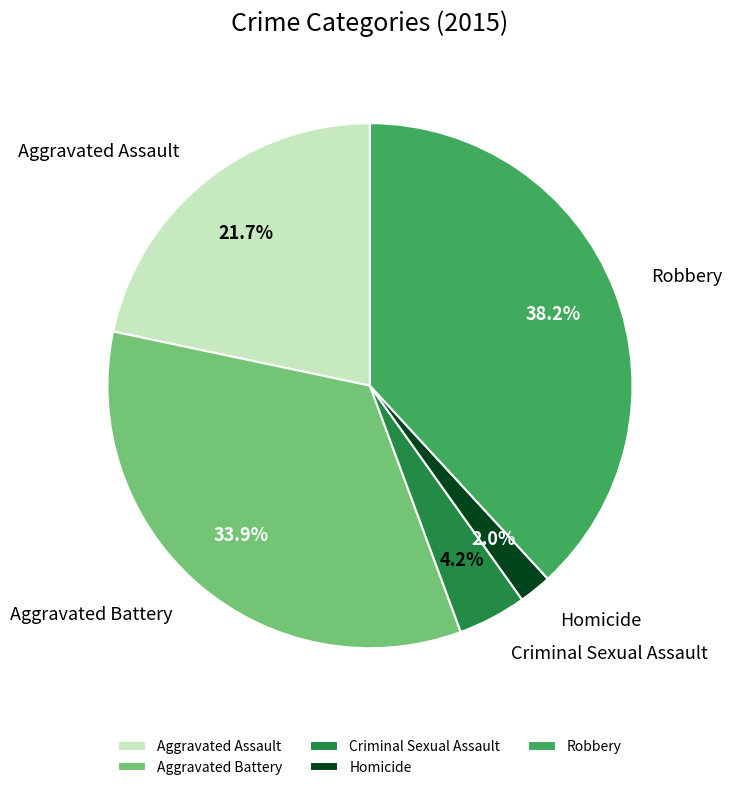

How many segments does this pie chart have?

5